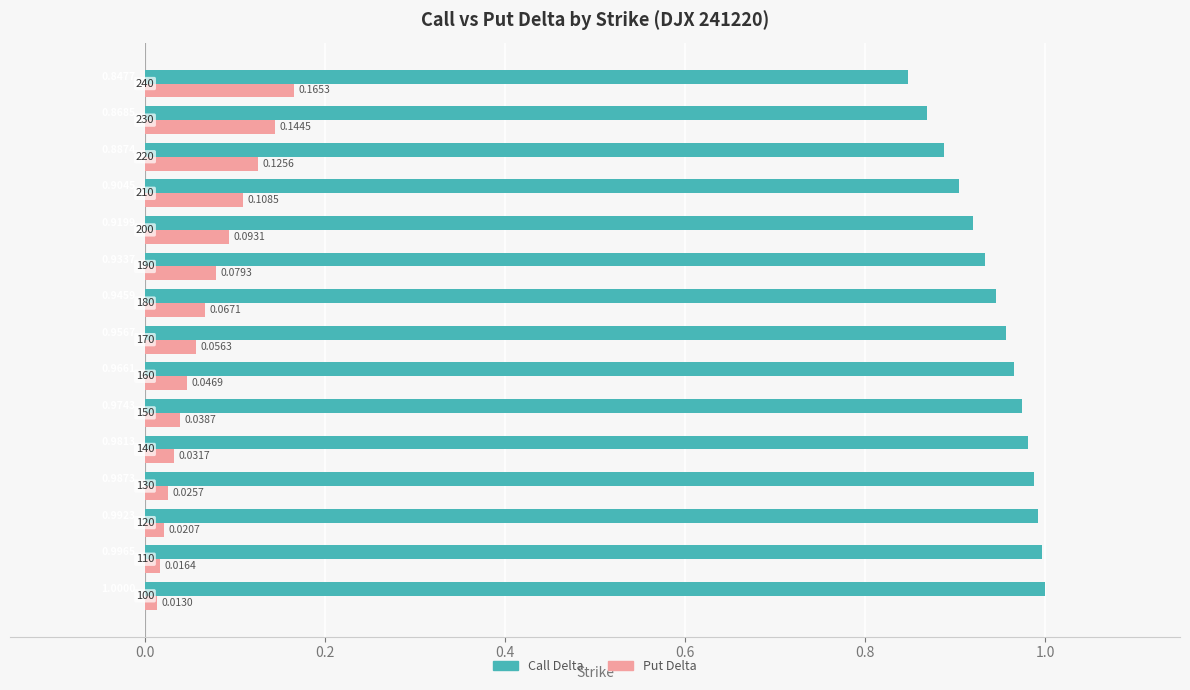

What are all the series names shown in the legend?

Call Delta, Put Delta